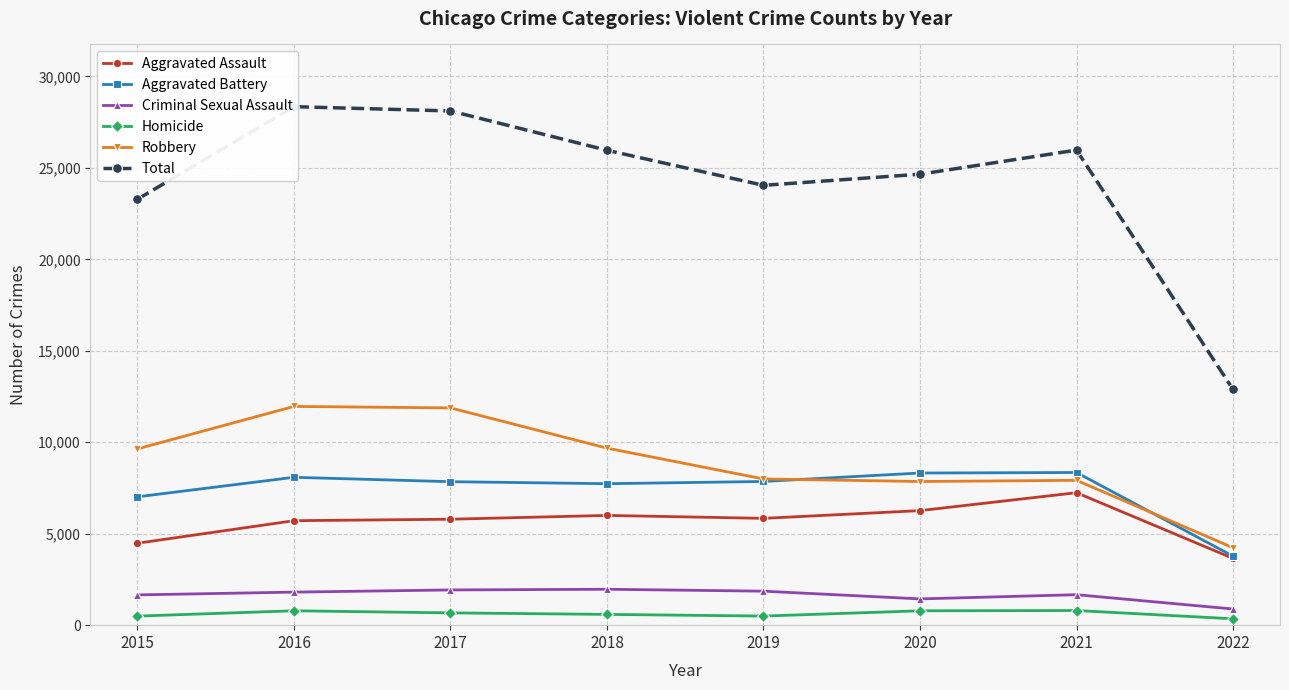

How many values in the Homicide series exceed 672?

3